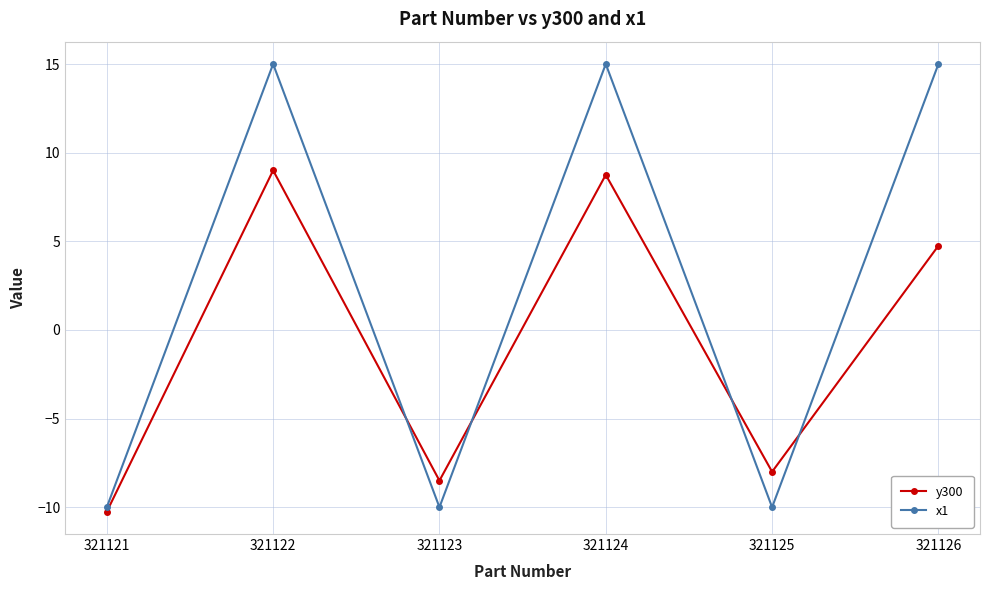

Reading right to left, transcribe all the data shown in this chart.

y300: 321126=4.8	321125=-8.0	321124=8.8	321123=-8.5	321122=9.0	321121=-10.2
x1: 321126=15.0	321125=-10.0	321124=15.0	321123=-10.0	321122=15.0	321121=-10.0